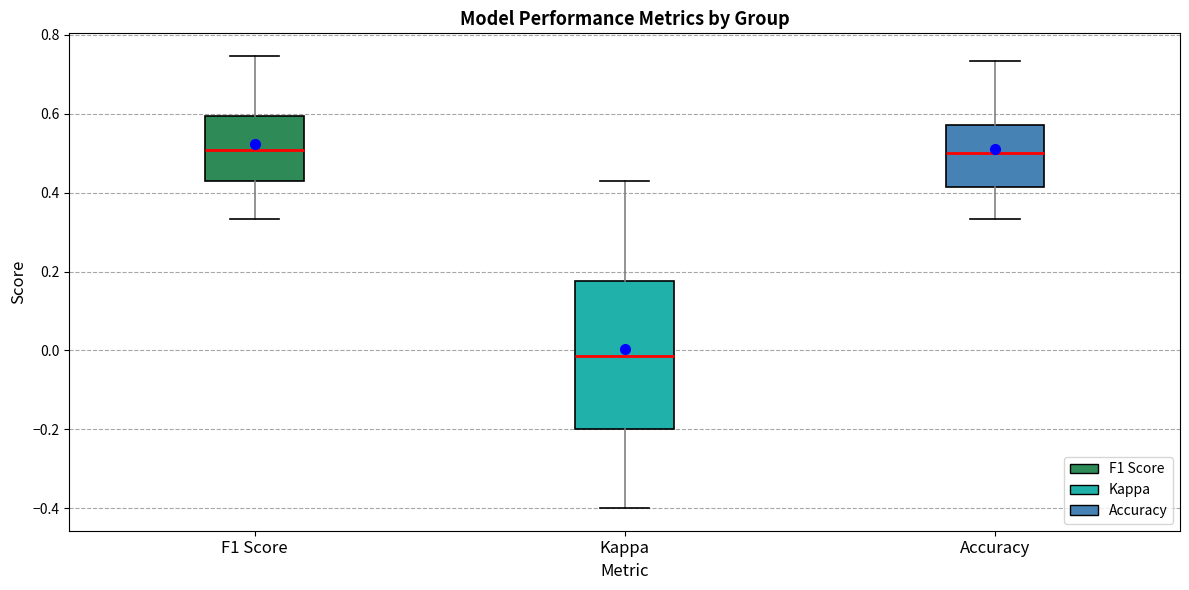

Reading left to right, transcribe this box plot: for each box, give where its median line is, the range the box spans, and where its two whiskers end, as read against the y-axis. The values are not printed on the chart, so give them approximately, as read against the axis.

F1 Score: median 0.50, box 0.42 to 0.60, whiskers 0.34 to 0.74
Kappa: median -0.02, box -0.20 to 0.18, whiskers -0.40 to 0.42
Accuracy: median 0.50, box 0.42 to 0.58, whiskers 0.34 to 0.74